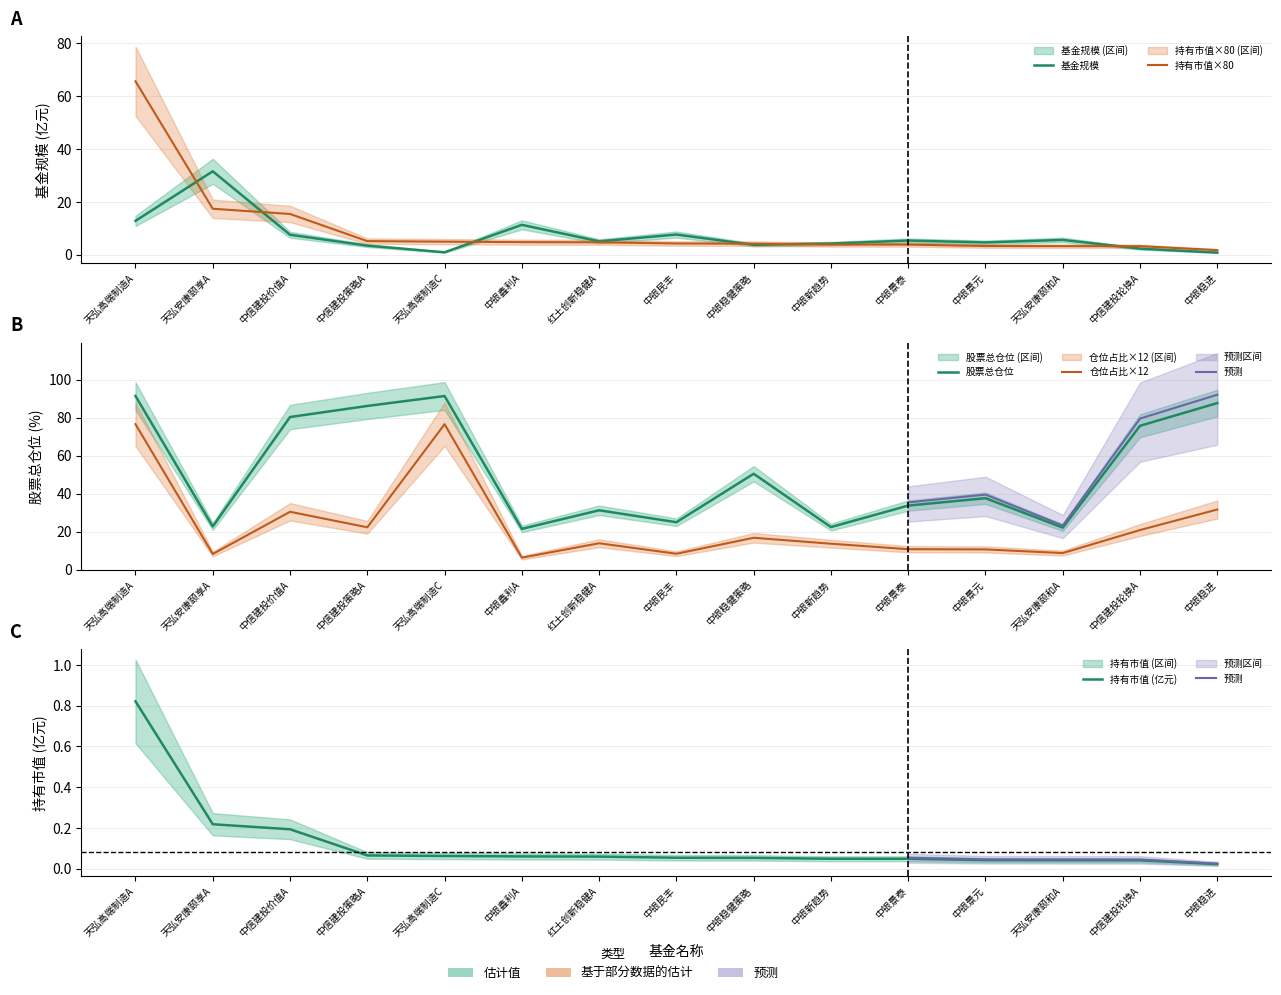

Which series has the largest total across all categories?

股票总仓位